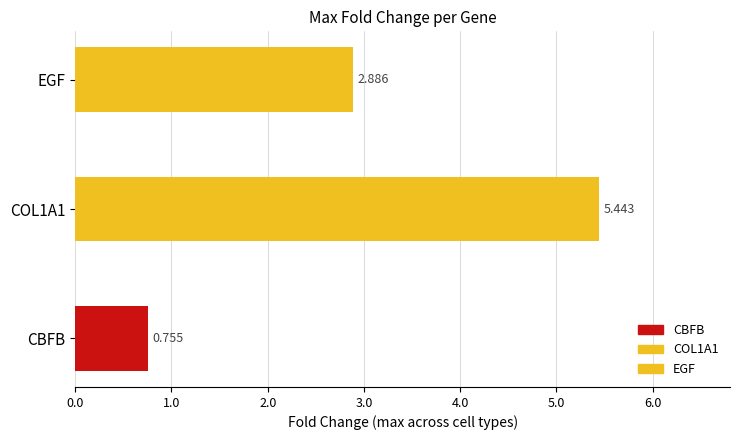

Which series has the largest range (max minus min)?

COL1A1